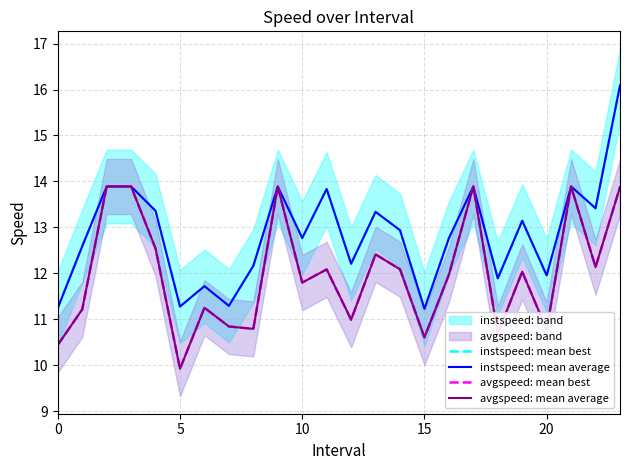

What is the difference between the maximum and second lowest values in the avgspeed: mean average series?

3.4